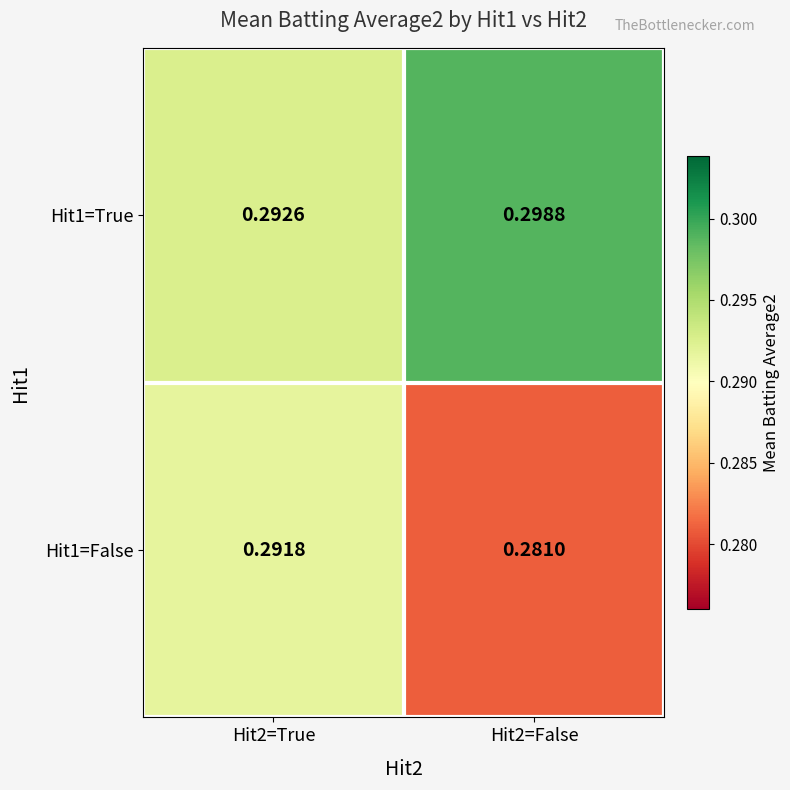

How many categories are shown in the chart?

2